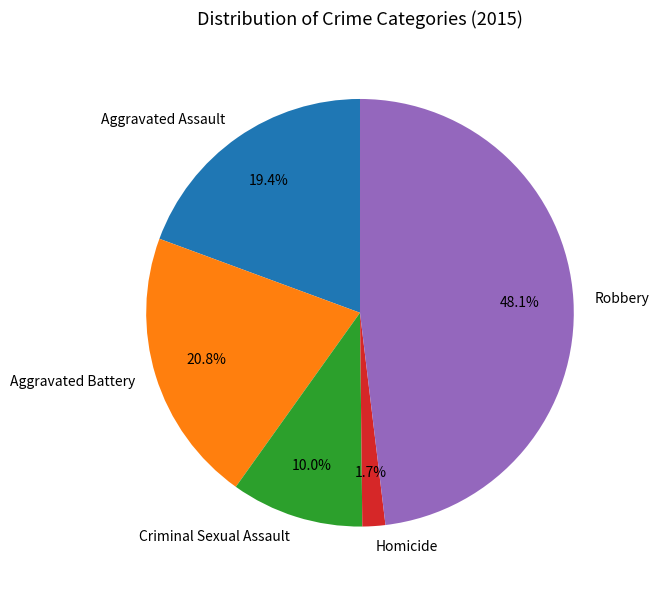

To the nearest percent, what is the combined percentage of Aggravated Battery and Aggravated Assault?

40%